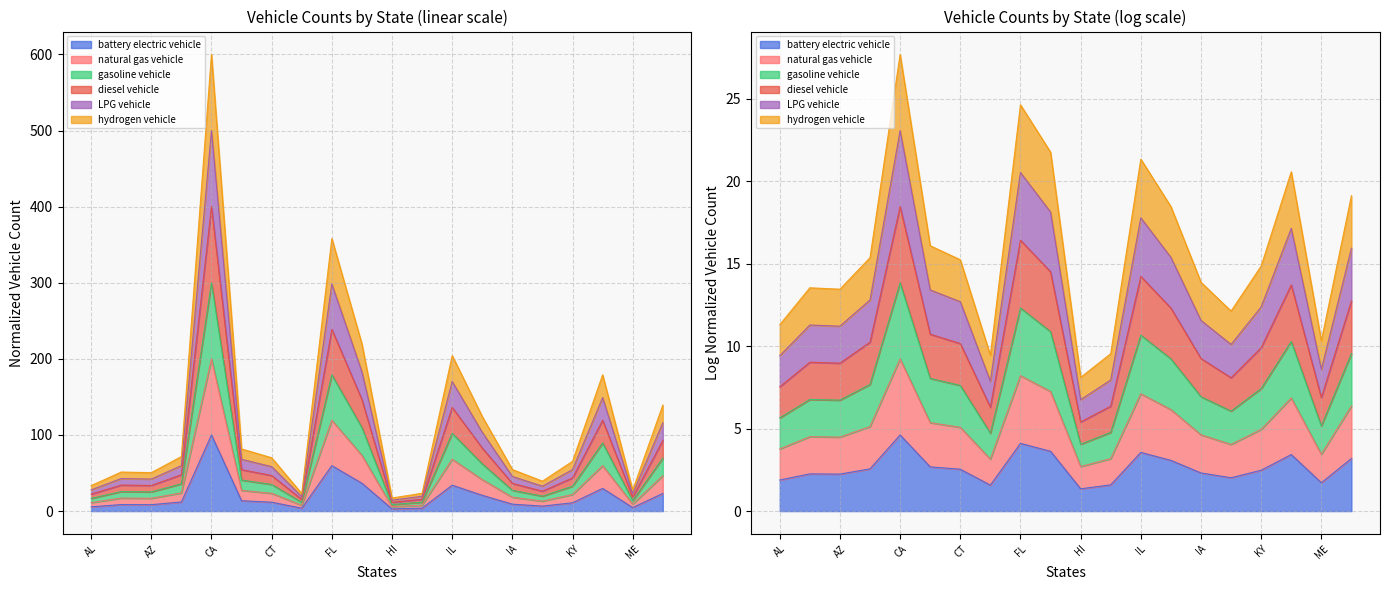

List the labels in order of gasoline vehicle value, smallest first.

HI, DE, ID, ME, AL, KS, AZ, AK, IA, KY, CT, AR, CO, IN, MD, LA, IL, GA, FL, CA